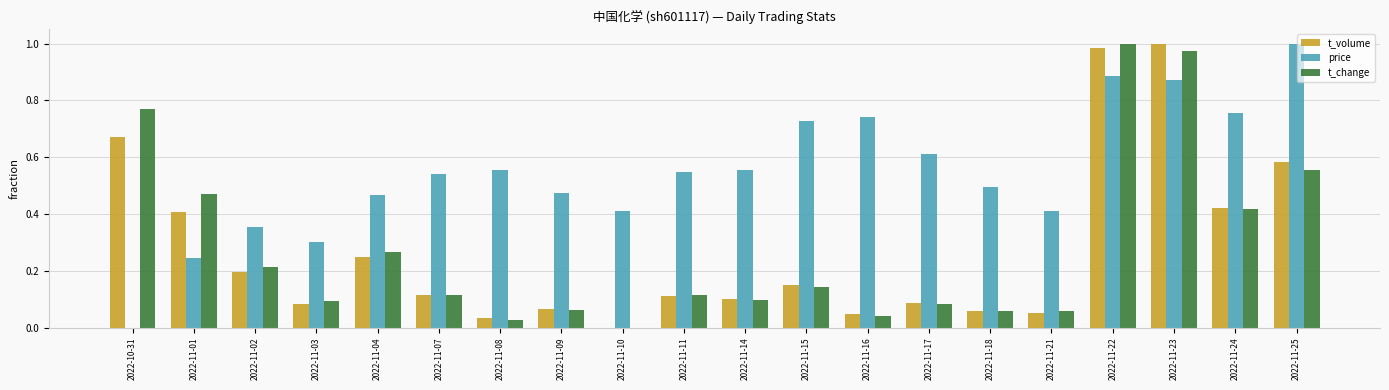

What is the sum of all t_volume values?

5.4